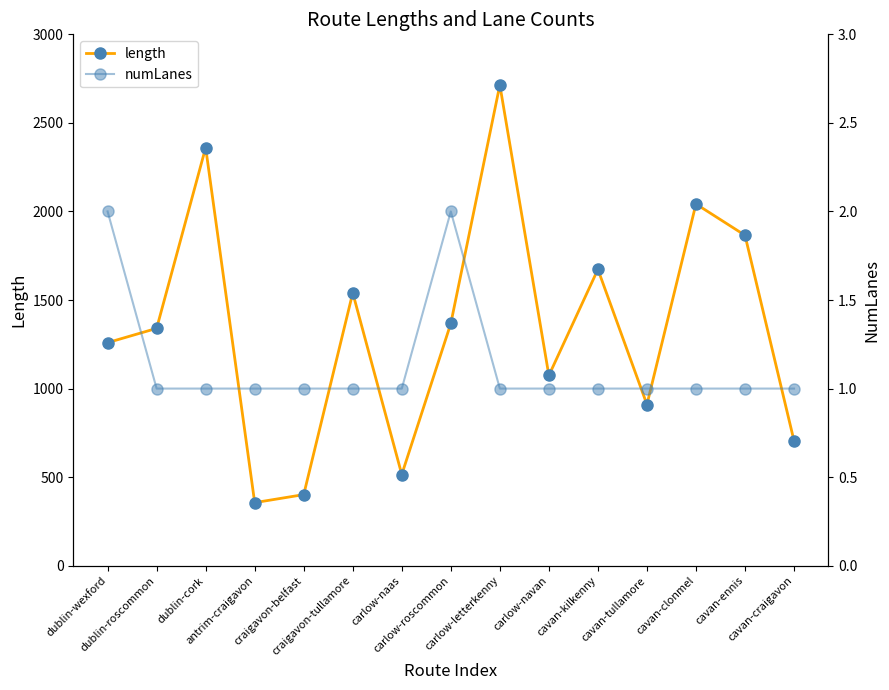

Where is the first local maximum for length?

dublin-cork